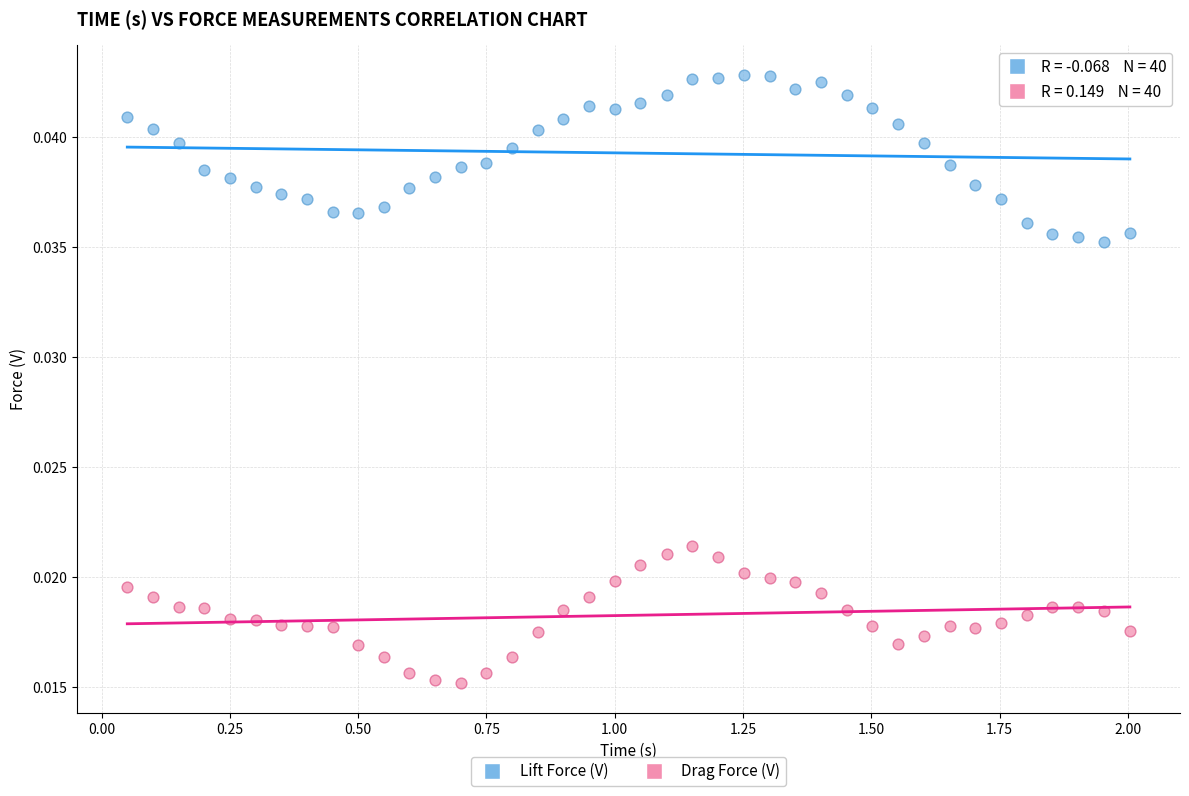

Which series contains the highest Y value?

Lift Force (V)